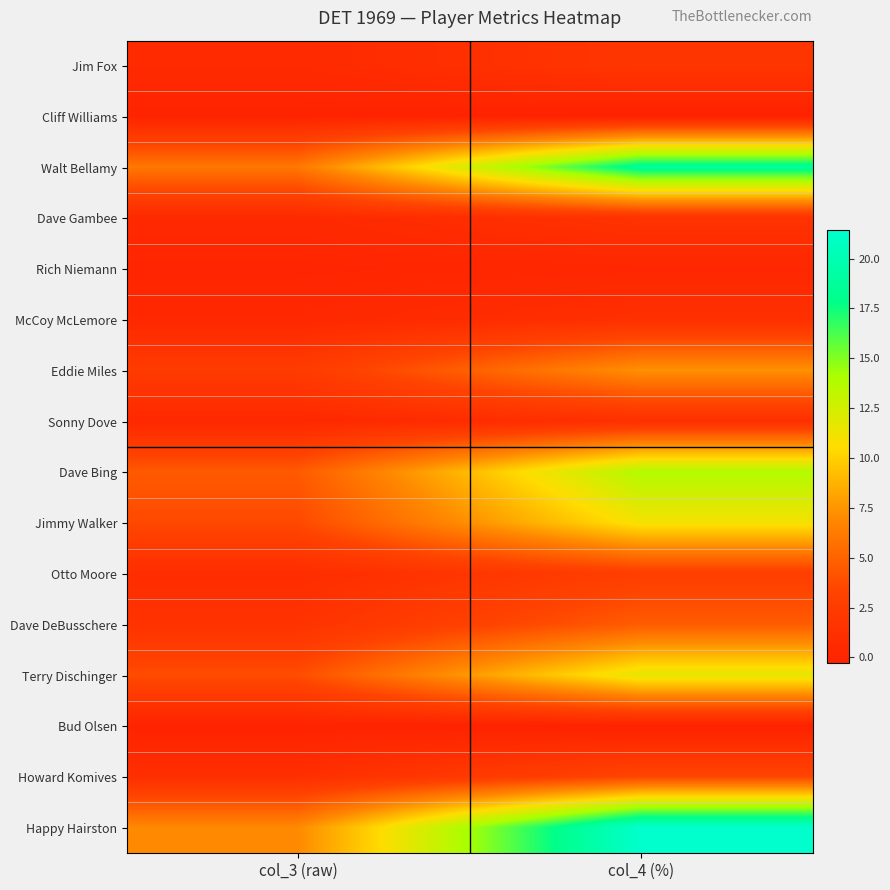

At how many categories does at least one series exceed 4?

2